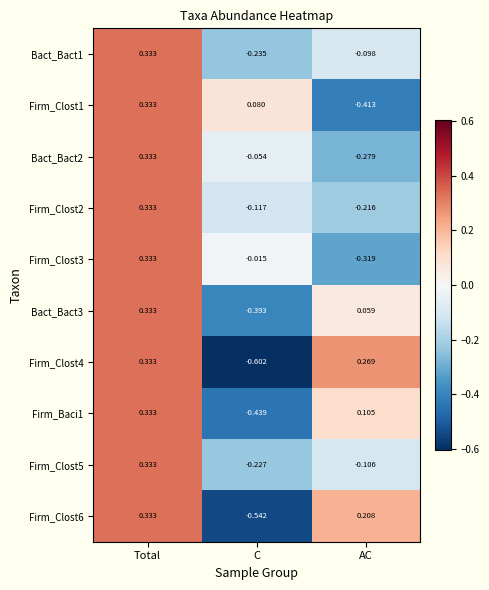

List the labels in order of Firm_Clost5 value, largest first.

Total, AC, C